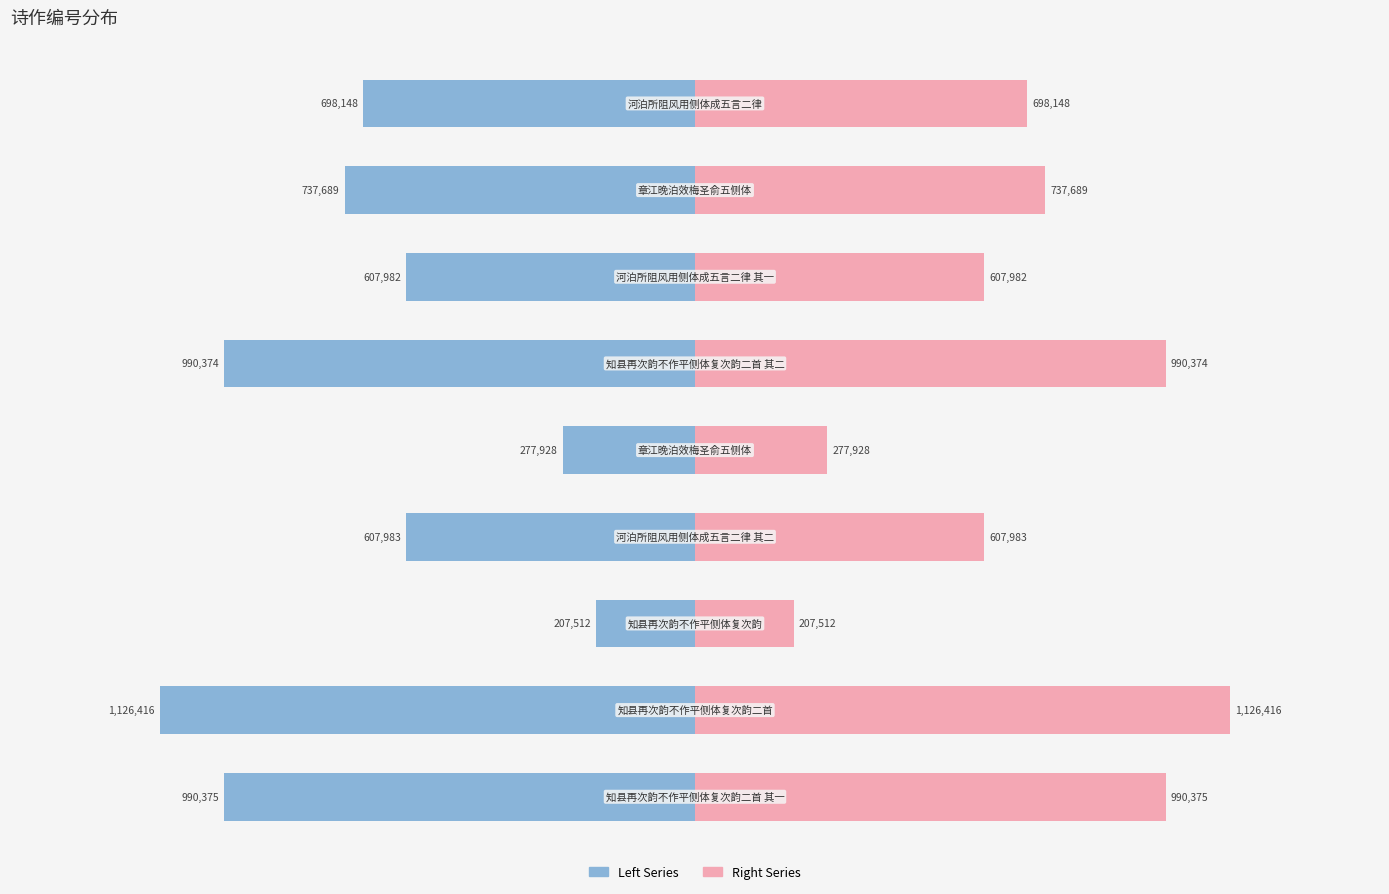

How many bars are there in total?

18